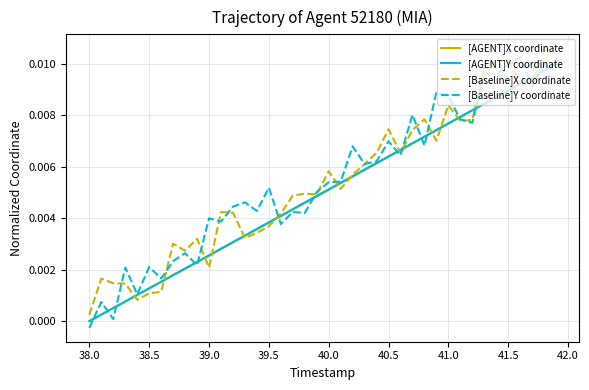

How many categories are shown in the chart?

40